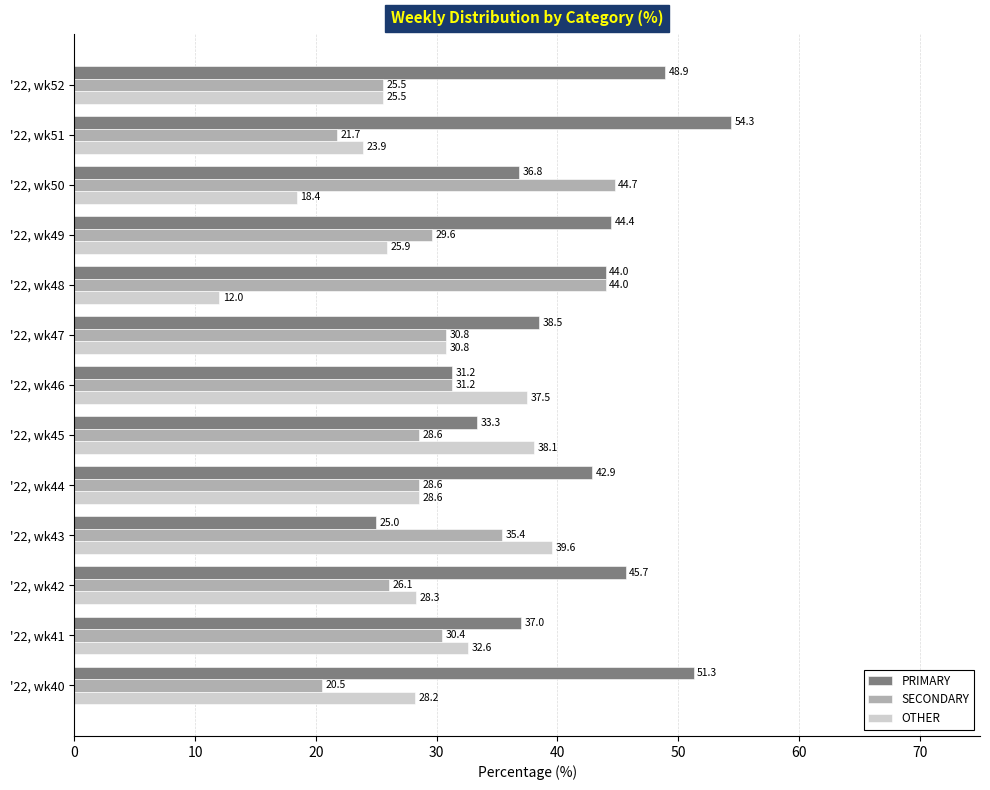

Which series has the widest spread of values?

PRIMARY